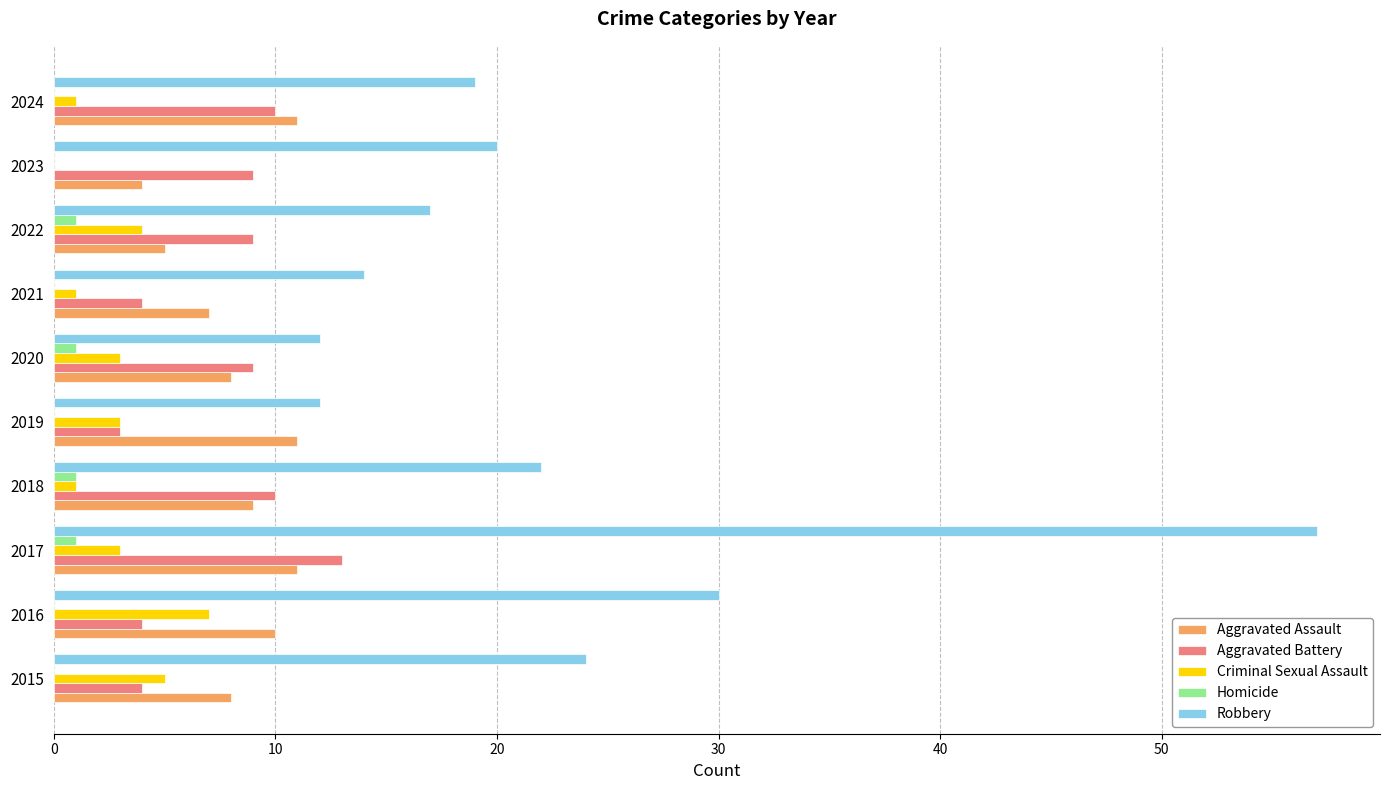

What is the sum of all Aggravated Assault values?

84